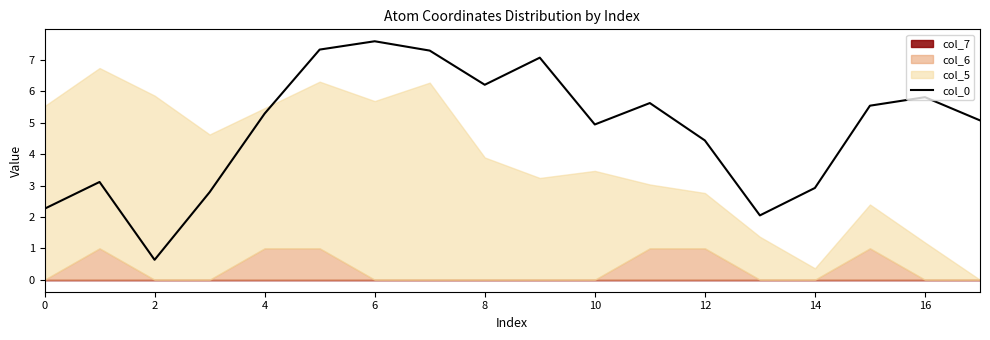

Is it true that col_0 equals 2.9 at 14?

True